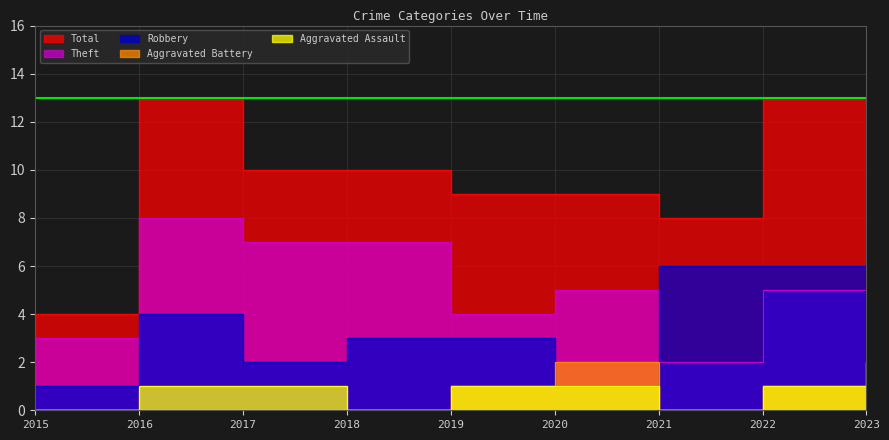

Which series has the largest total across all categories?

Total